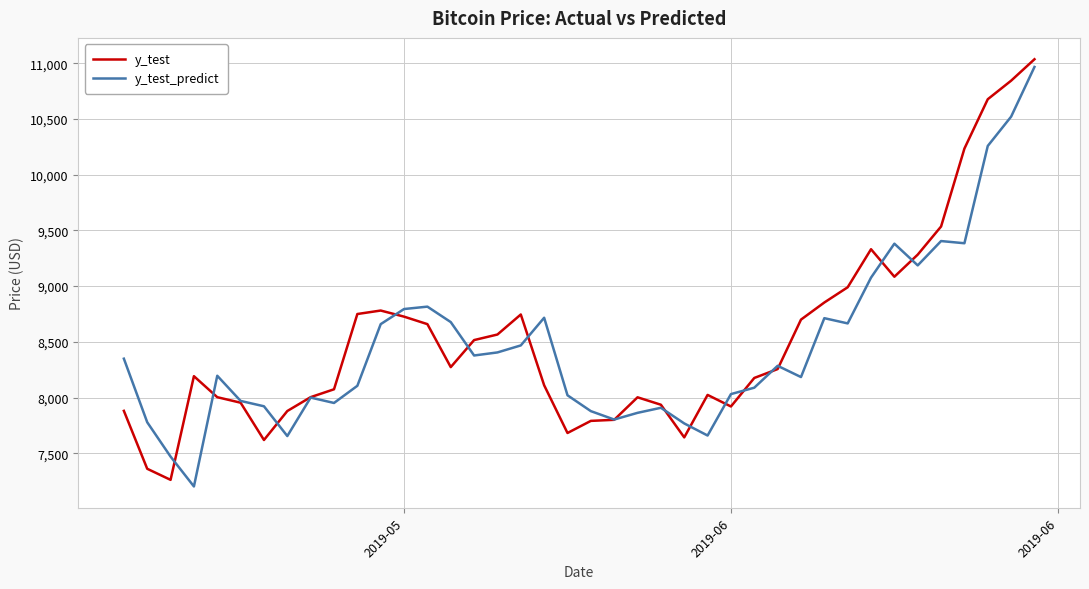

True or false: y_test_predict and y_test cross at least once.

True